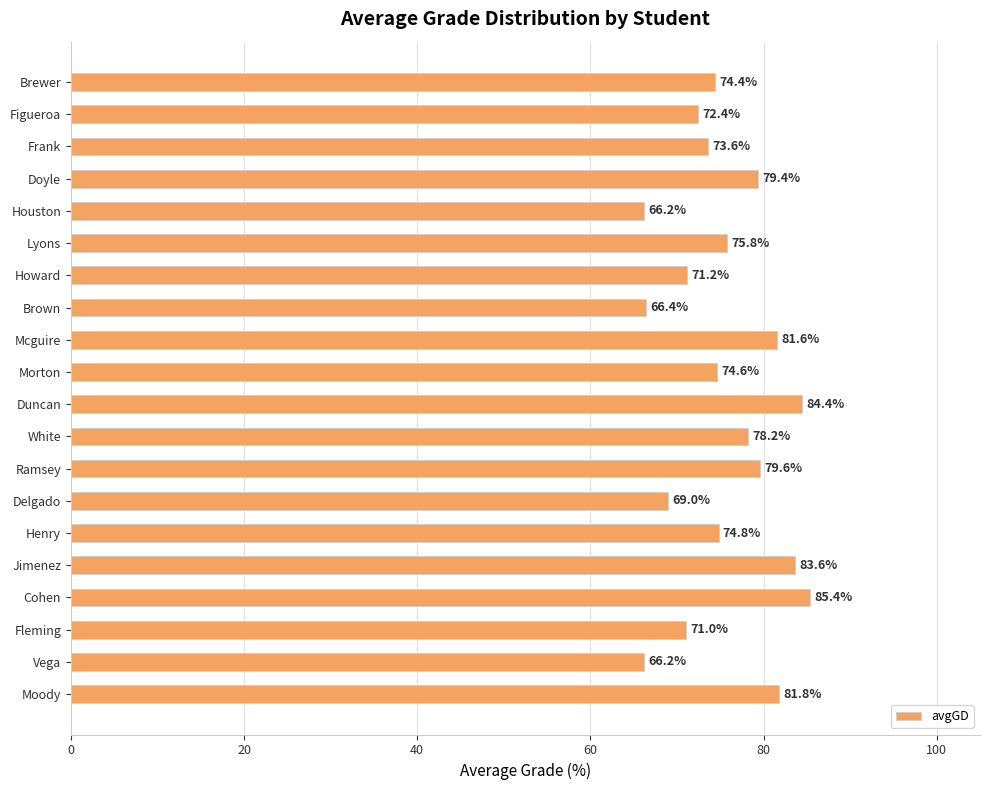

Count the number of data series in this chart.

1